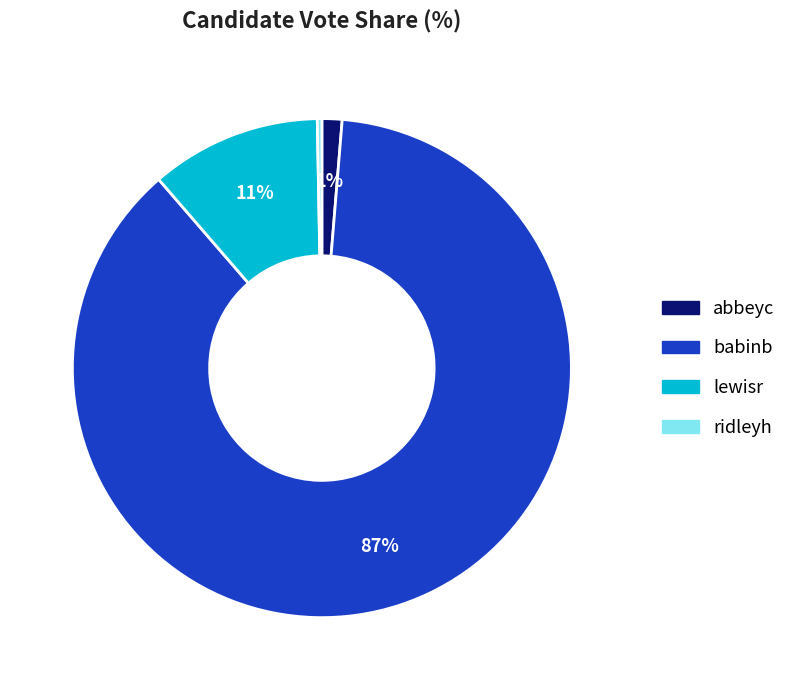

Rank the categories by value from highest to lowest.

babinb, lewisr, abbeyc, ridleyh